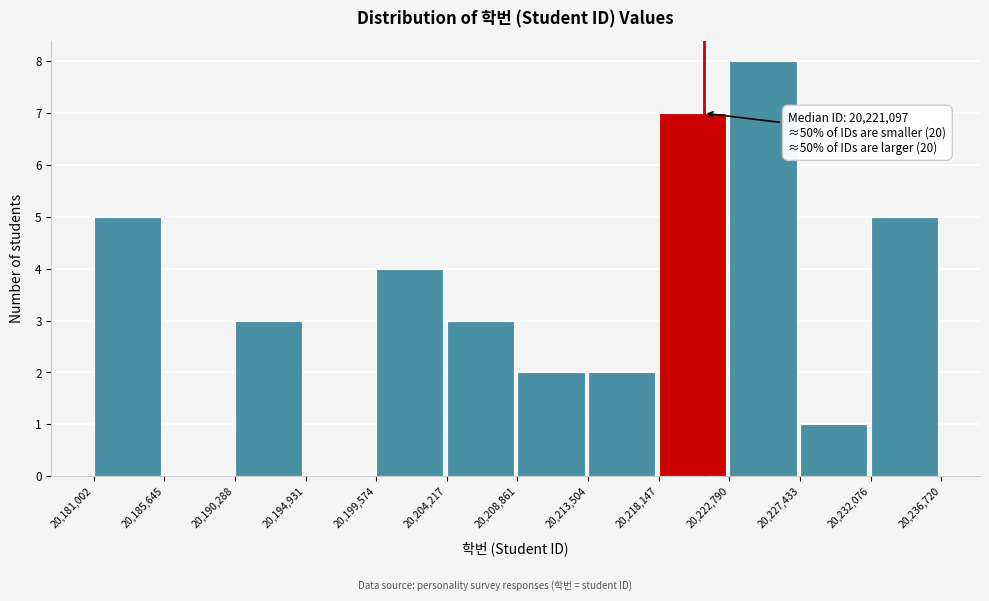

Over which range of the x-axis is the bar tallest?

20,222,790 to 20,227,433